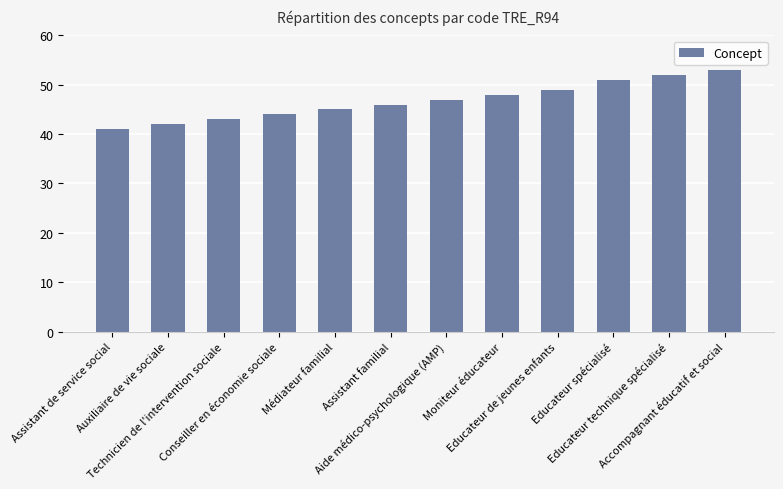

The chart shows a value of 44 at Conseiller en économie sociale. True or false?

True